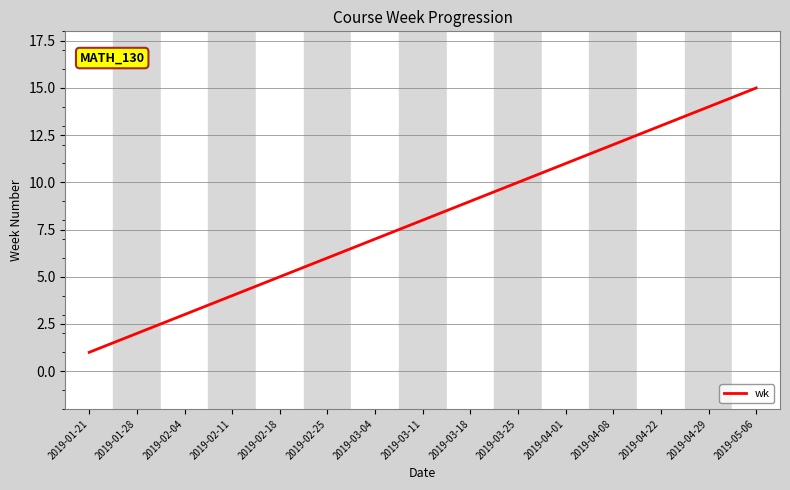

Which label corresponds to the largest value in the chart?

2019-05-06